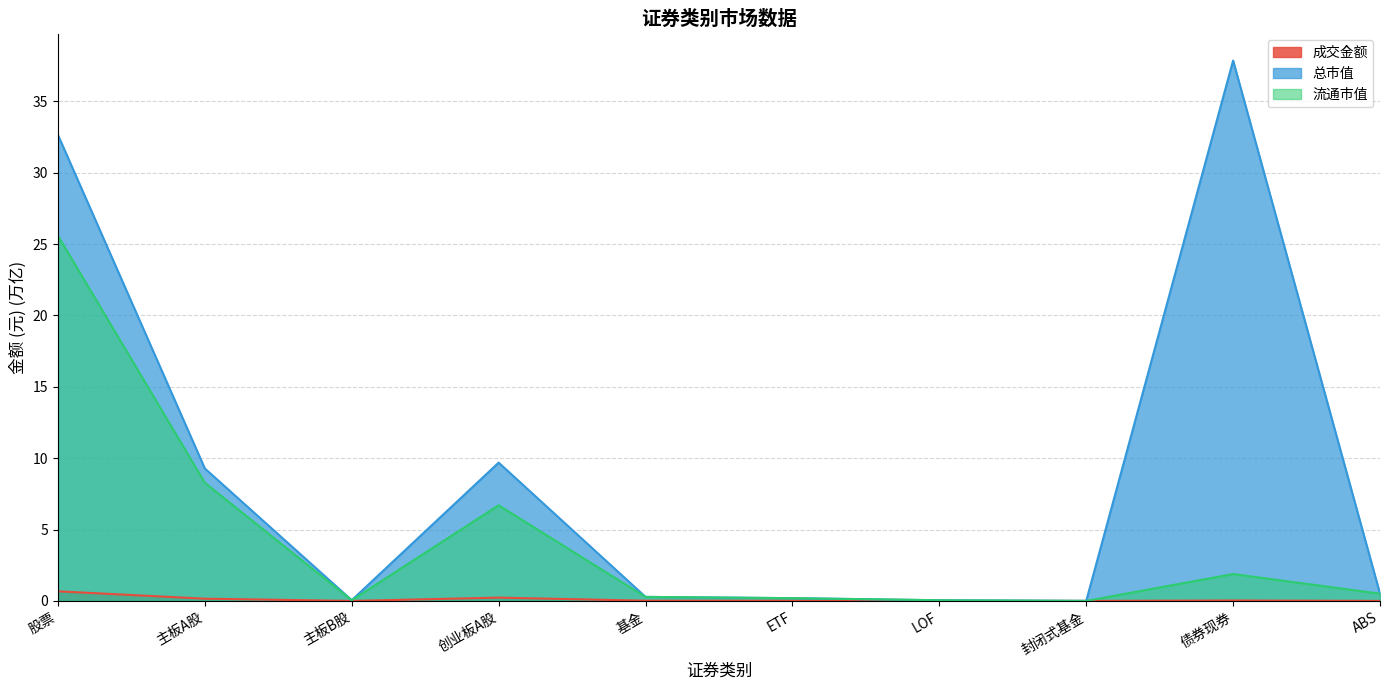

How many data points does each series have?

10